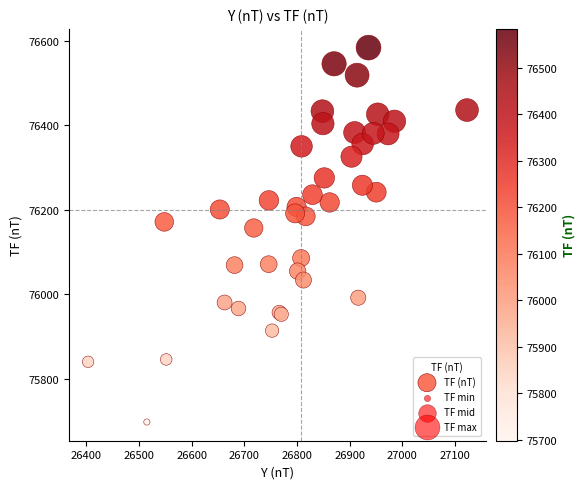

What Y value in the scatter plot is closest to 76141?

76157.2